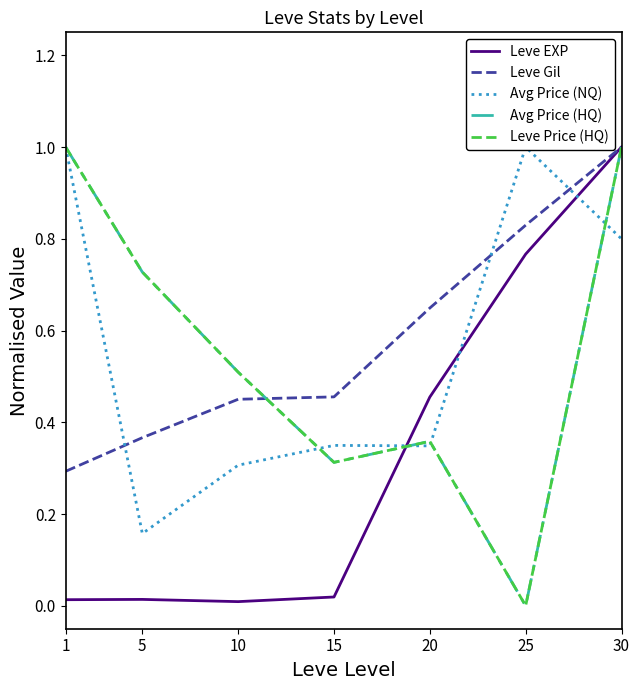

How many lines are shown in the chart?

5